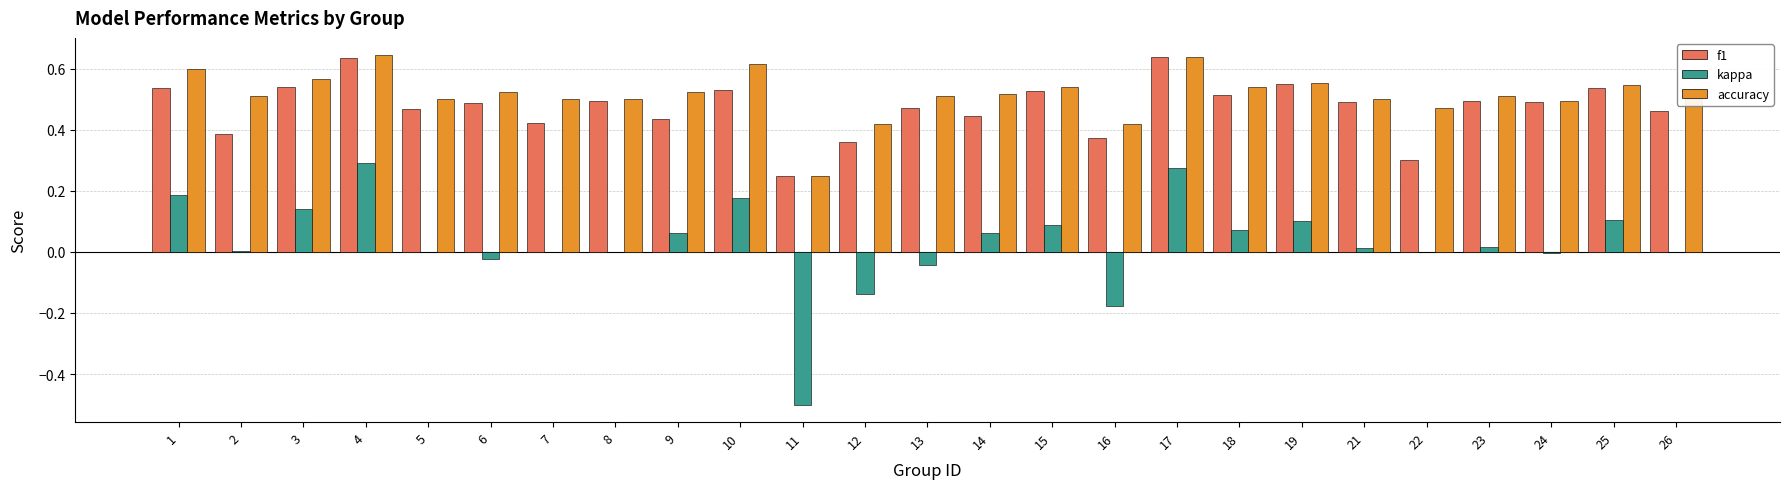

The kappa series shows 0.0 at 2. True or false?

True